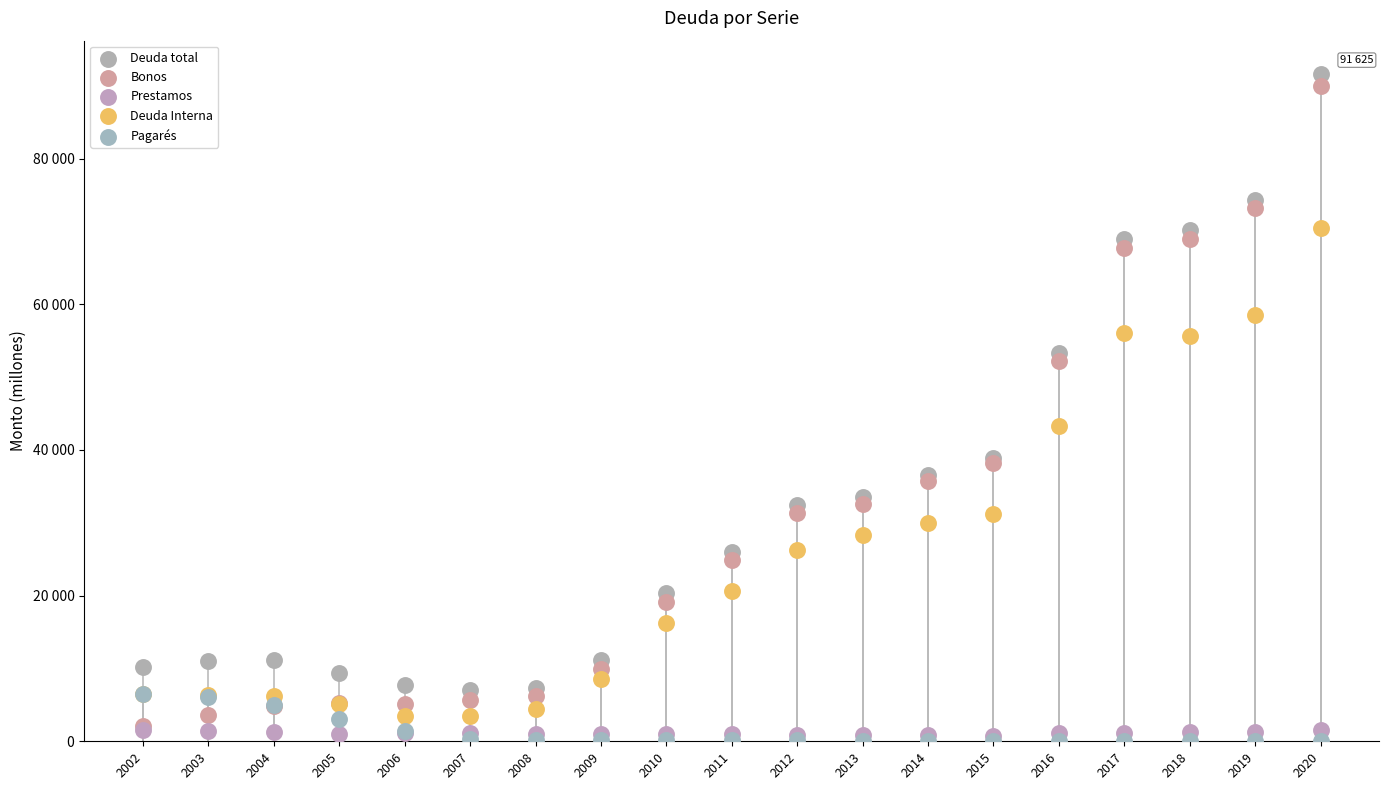

Which series contains the highest Y value?

Deuda total